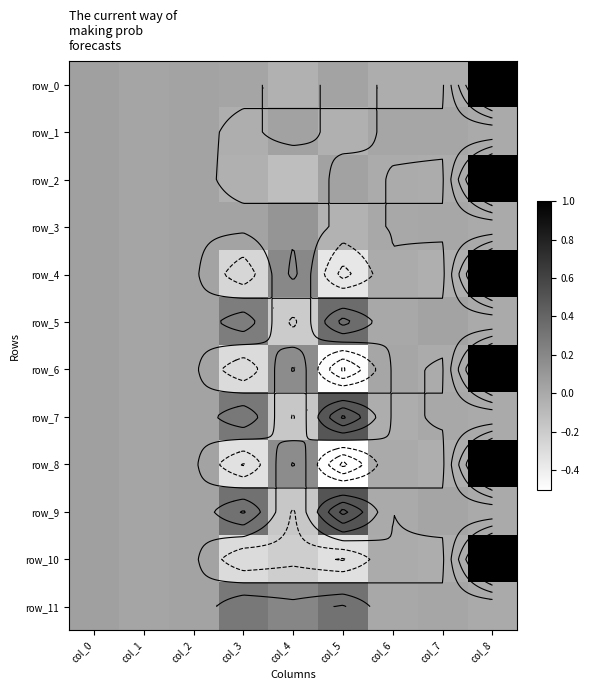

Reading left to right, extract all data points from this chart.

row_0: col_0=0.1	col_1=0.0	col_2=0.0	col_3=0.0	col_4=-0.0	col_5=0.0	col_6=-0.0	col_7=-0.0	col_8=1.0
row_1: col_0=0.1	col_1=0.0	col_2=0.0	col_3=-0.0	col_4=0.0	col_5=-0.0	col_6=0.0	col_7=0.0	col_8=0.0
row_2: col_0=0.1	col_1=0.0	col_2=0.0	col_3=-0.0	col_4=-0.1	col_5=0.0	col_6=-0.0	col_7=-0.0	col_8=1.0
row_3: col_0=0.1	col_1=0.0	col_2=0.0	col_3=0.0	col_4=0.1	col_5=-0.0	col_6=0.0	col_7=0.0	col_8=0.0
row_4: col_0=0.1	col_1=0.0	col_2=0.0	col_3=-0.3	col_4=0.2	col_5=-0.4	col_6=-0.0	col_7=-0.0	col_8=1.0
row_5: col_0=0.1	col_1=0.0	col_2=0.0	col_3=0.3	col_4=-0.2	col_5=0.4	col_6=0.0	col_7=0.0	col_8=0.0
row_6: col_0=0.1	col_1=0.0	col_2=0.0	col_3=-0.3	col_4=0.2	col_5=-0.5	col_6=0.0	col_7=-0.0	col_8=1.0
row_7: col_0=0.1	col_1=0.0	col_2=0.0	col_3=0.3	col_4=-0.2	col_5=0.5	col_6=-0.0	col_7=0.0	col_8=0.0
row_8: col_0=0.1	col_1=0.0	col_2=0.0	col_3=-0.3	col_4=0.2	col_5=-0.5	col_6=0.0	col_7=-0.0	col_8=1.0
row_9: col_0=0.1	col_1=0.0	col_2=0.0	col_3=0.3	col_4=-0.2	col_5=0.5	col_6=-0.0	col_7=0.0	col_8=0.0
row_10: col_0=0.1	col_1=0.0	col_2=0.0	col_3=-0.3	col_4=-0.2	col_5=-0.3	col_6=-0.0	col_7=-0.0	col_8=1.0
row_11: col_0=0.1	col_1=0.0	col_2=0.0	col_3=0.3	col_4=0.2	col_5=0.3	col_6=0.0	col_7=0.0	col_8=0.0